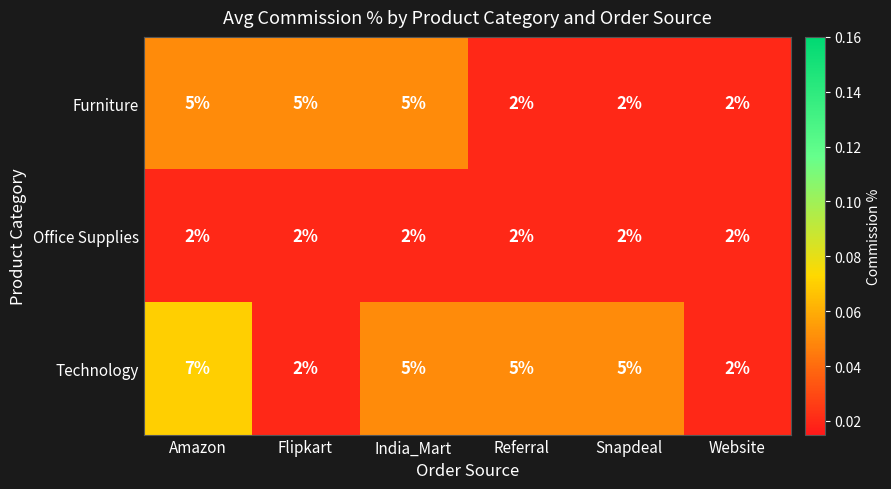

Rank the series by their maximum value, from highest to lowest.

Technology, Furniture, Office Supplies